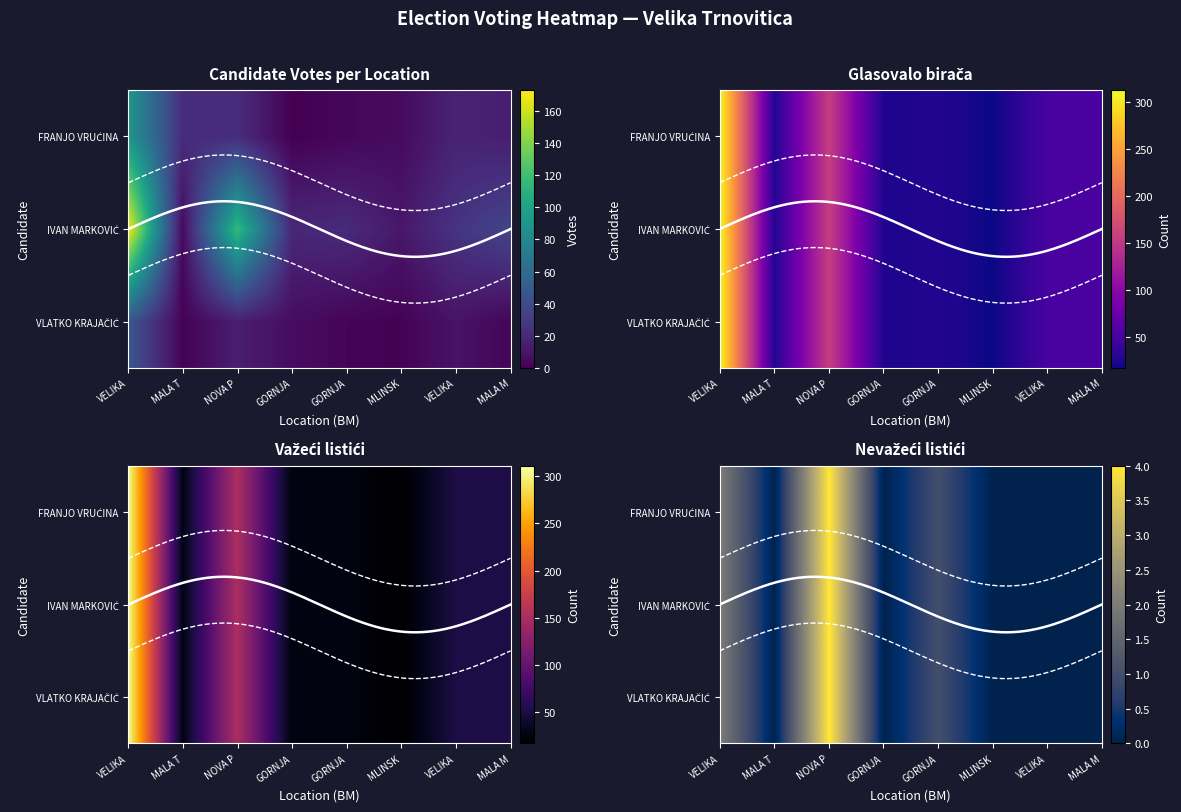

Which label corresponds to the smallest value in the chart?

GORNJA